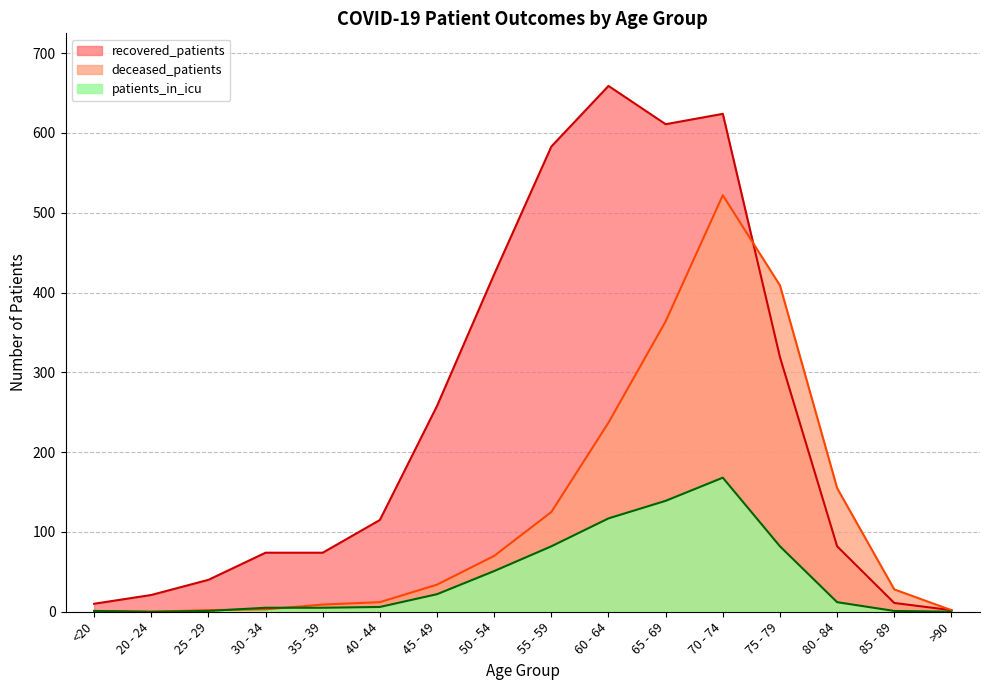

What is the average value of the recovered_patients series?

244